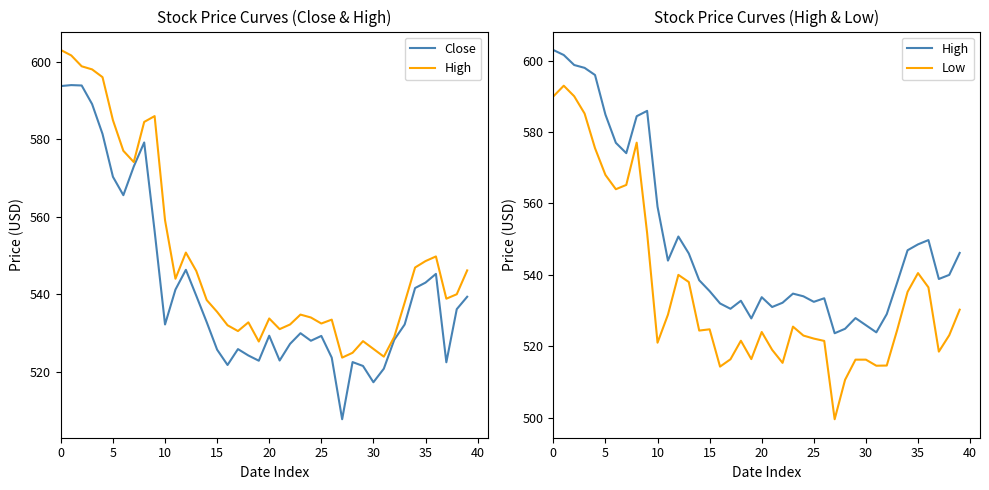

Between 0 and 16, which series saw the biggest shift?

Low